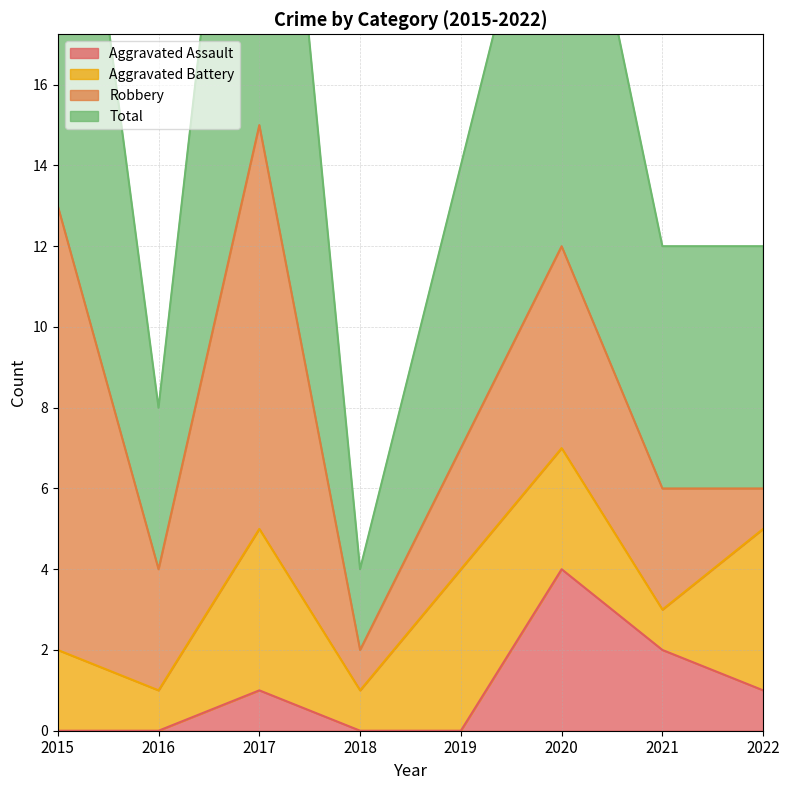

What is the average value of the Aggravated Assault series?

1